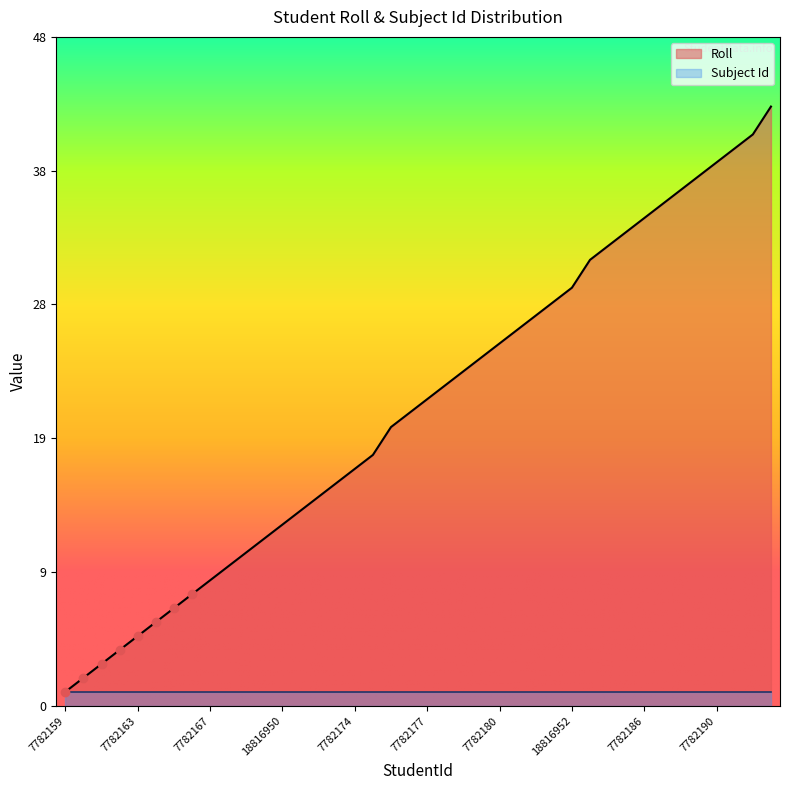

Reading left to right, extract all data points from this chart.

1	2	3	4	5	6	7	8	9	10	11	12	13	14	15	16	17	18	20	21	22	23	24	25	26	27	28	29	30	32	33	34	35	36	37	38	39	40	41	43